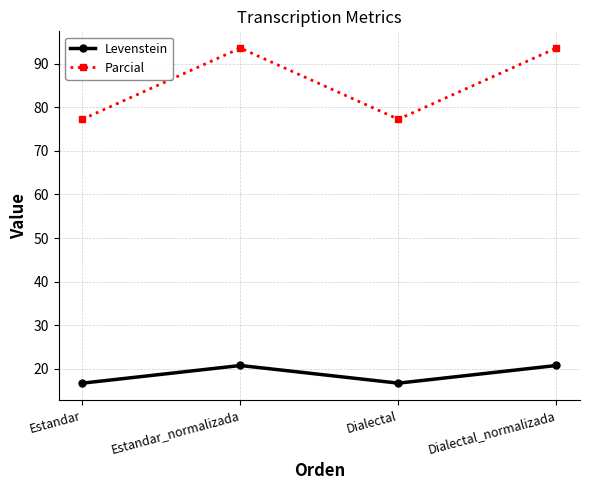

Is it true that Levenstein equals 20.7 at Estandar_normalizada?

True